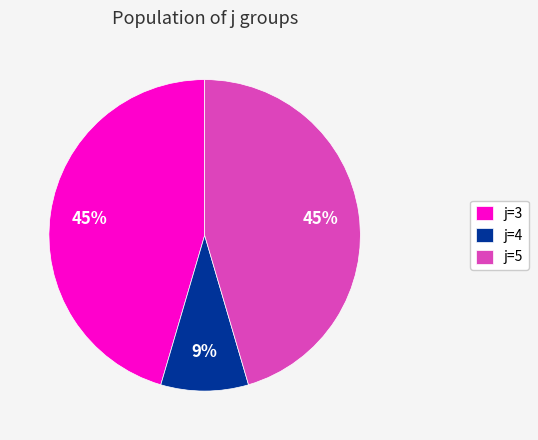

To the nearest percent, what portion does j=3 represent?

45%